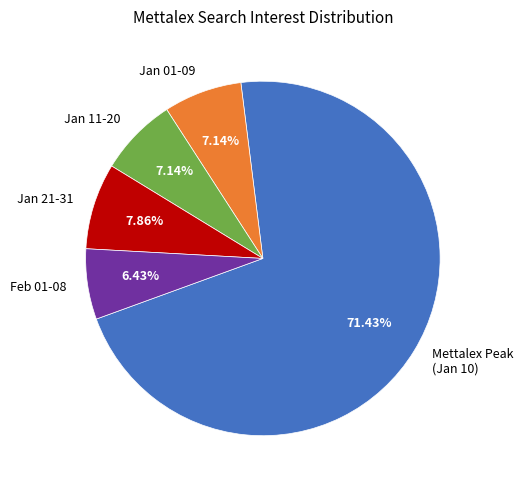

Do Jan 11-20 and Jan 21-31 together represent more than half of the pie?

No